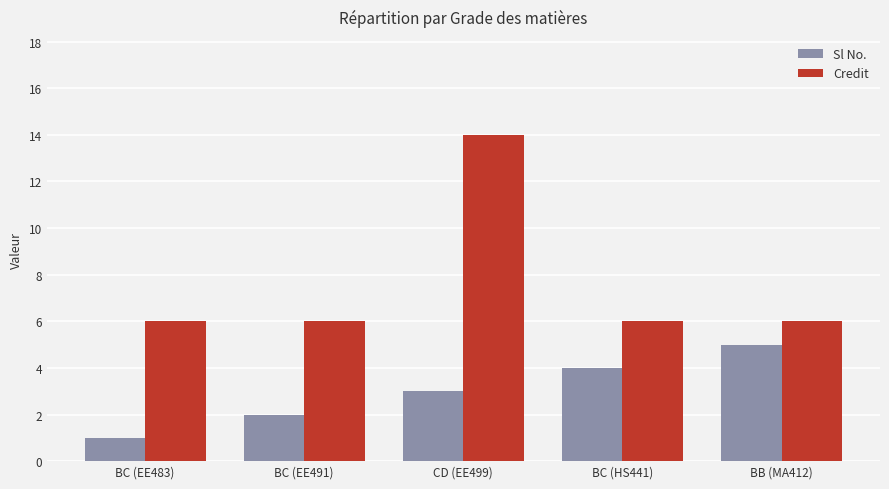

What is the sum of all Credit values?

38